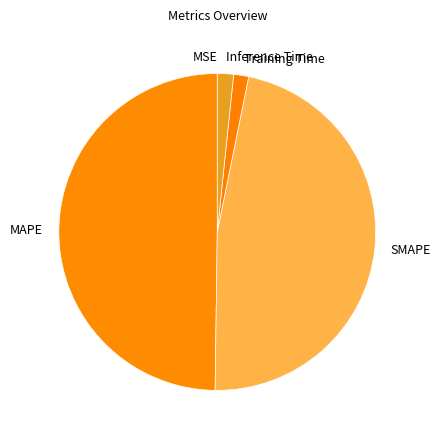

Does SMAPE account for over 50% of the chart?

No